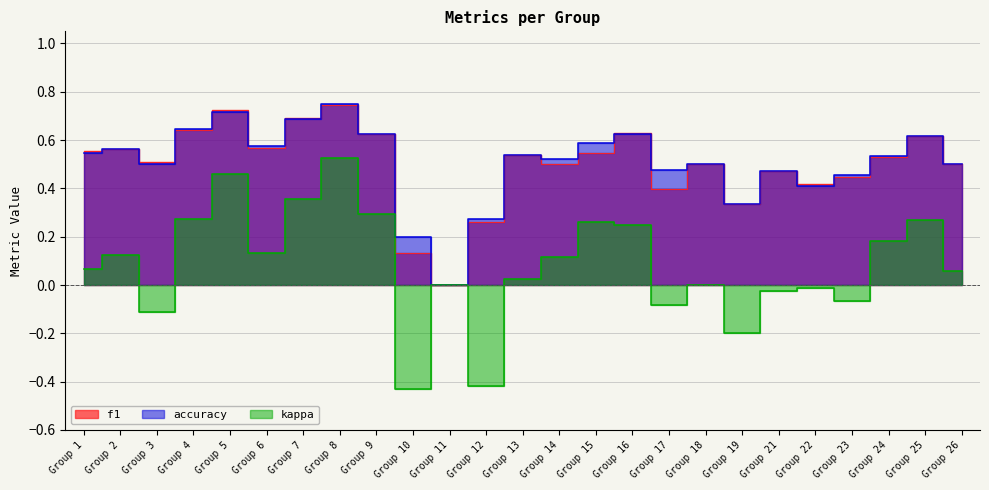

What are all the series names shown in the legend?

f1, accuracy, kappa